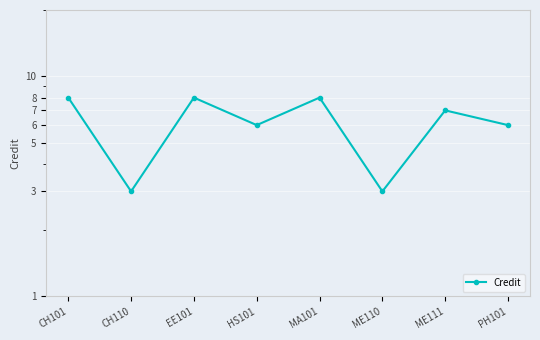

Reading left to right, extract all data points from this chart.

8	3	8	6	8	3	7	6